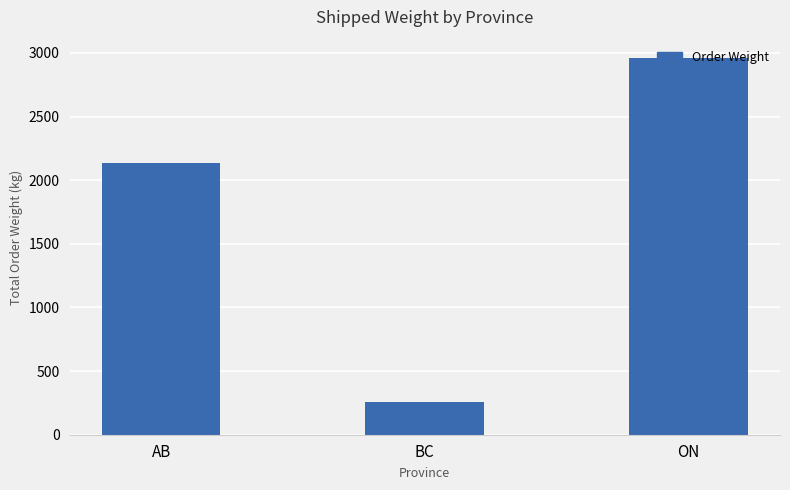

Is it true that the value at BC is 97.4?

False